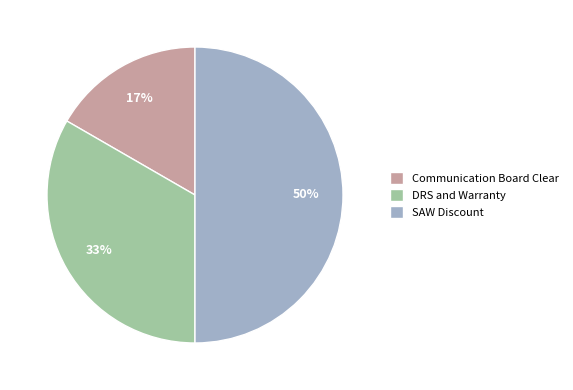

What is the ratio of the value at SAW Discount to the value at DRS and Warranty?

1.5